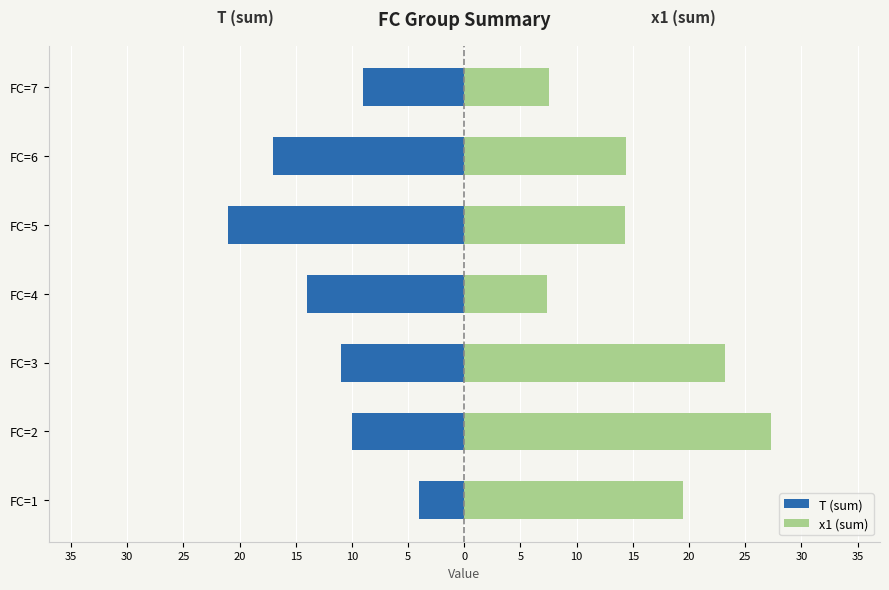

What is the sum of all x1 (sum) values?

113.5